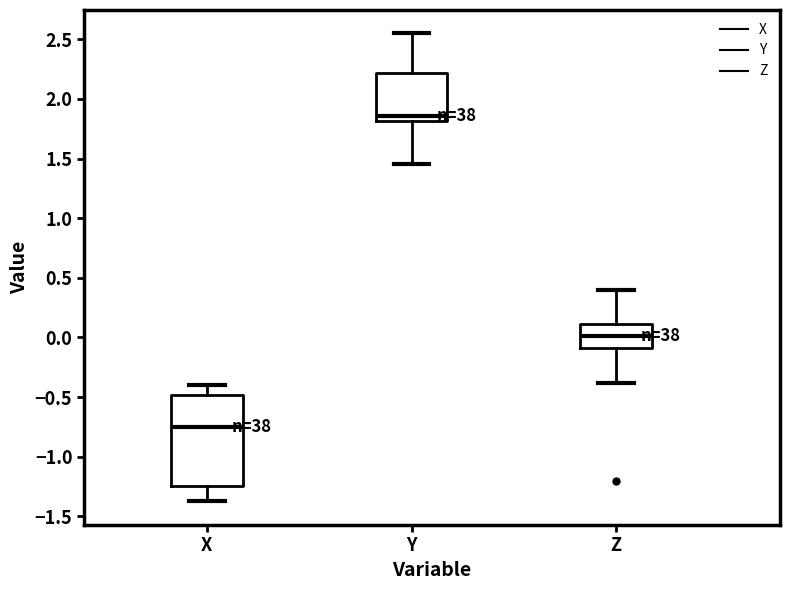

Comparing the boxes themselves (not the whiskers), which one is the tallest?

X